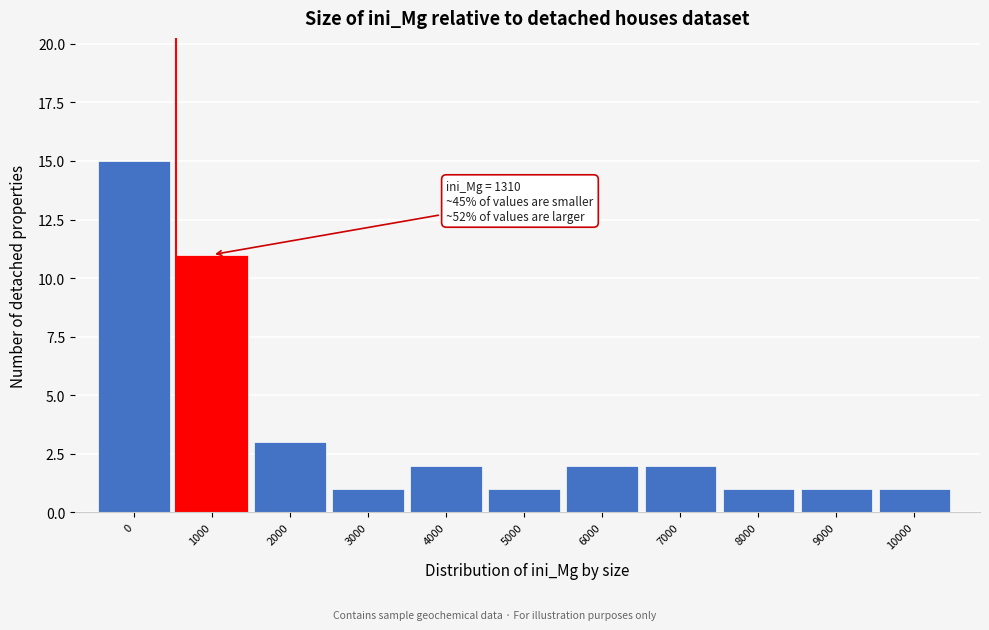

Reading right to left, list all the values displayed in this chart.

10000=1	9000=1	8000=1	7000=2	6000=2	5000=1	4000=2	3000=1	2000=3	1000=11	0=15